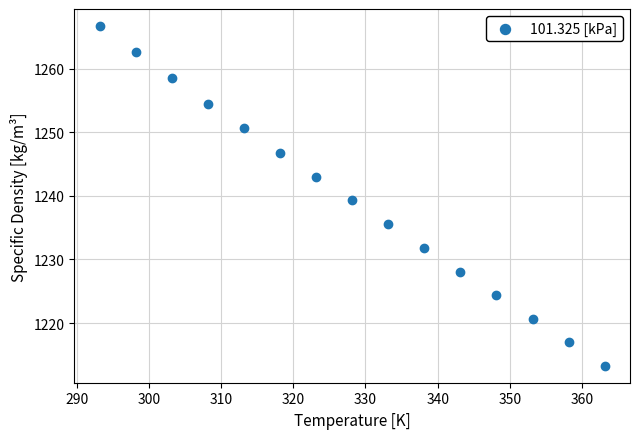

What is the range of Y values (max minus min)?

53.4